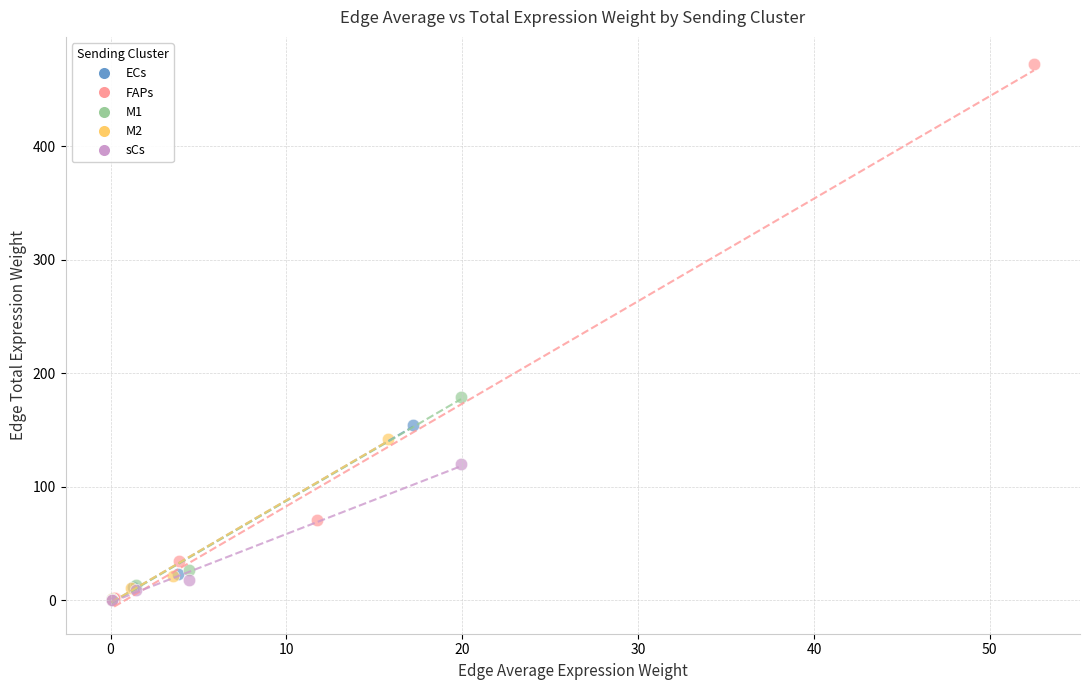

Which series contains the highest Y value?

FAPs